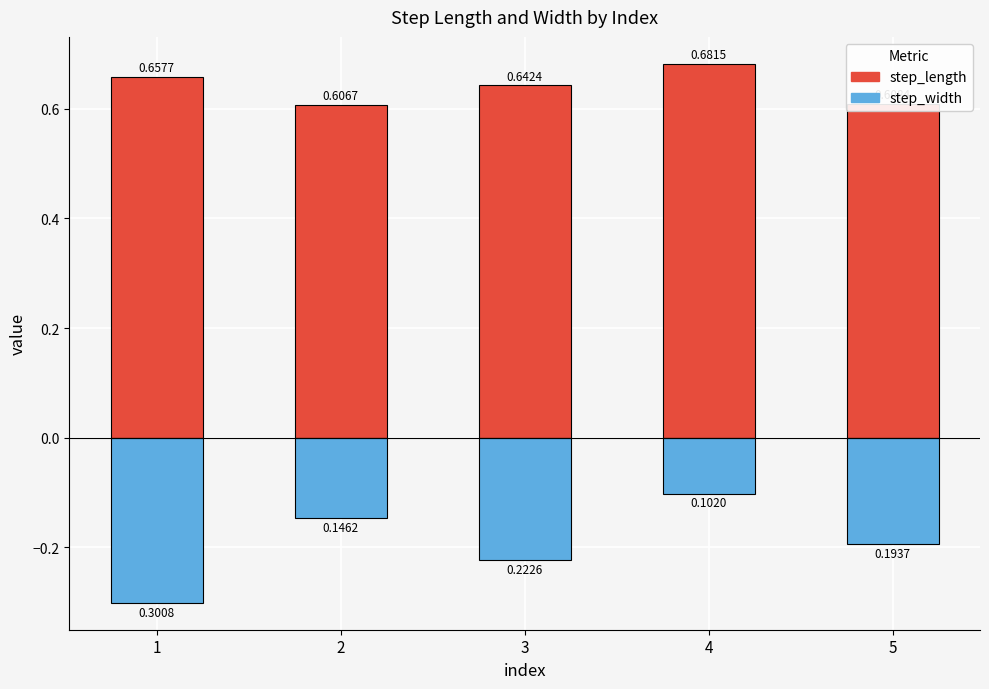

What is the approximate value of step_width at 5?

-0.2